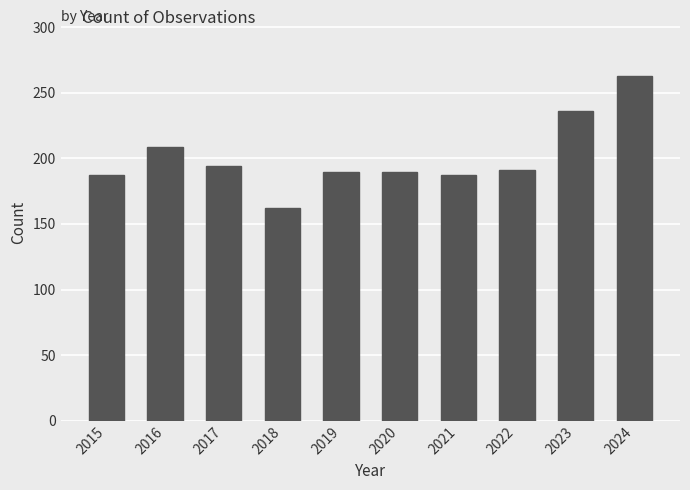

What is the value of the 2nd bar from the left?

209